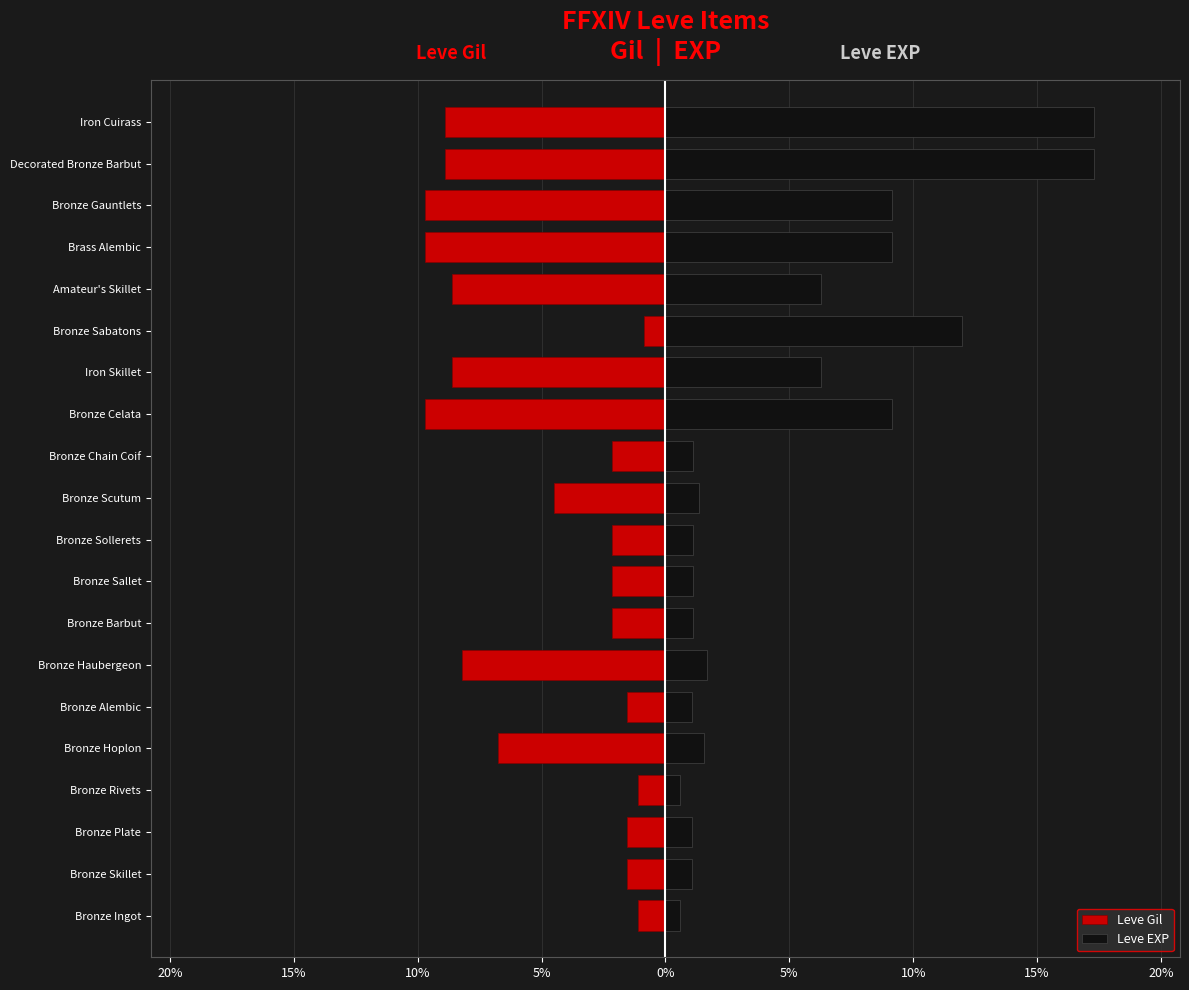

Is the value of Leve EXP at Iron Skillet greater than the value of Leve Gil at Bronze Celata?

Yes